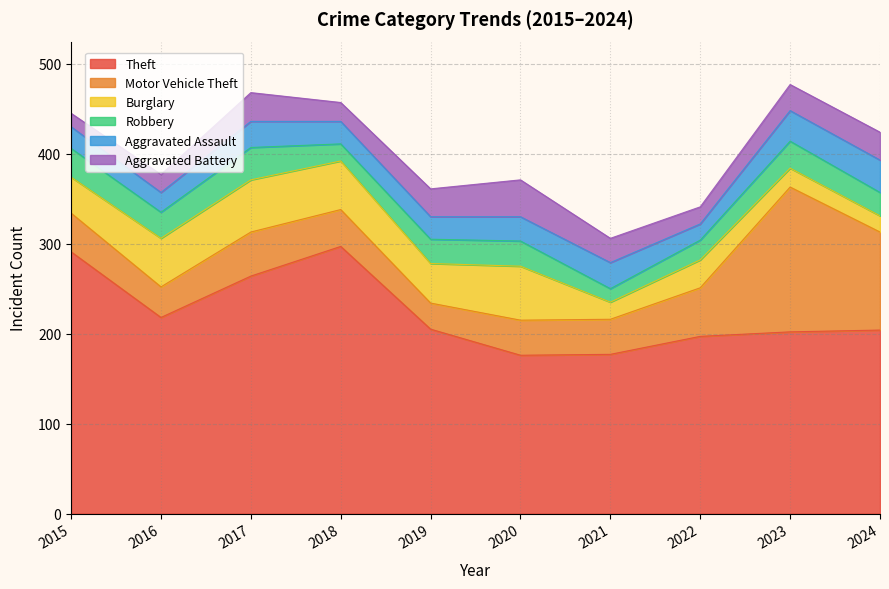

At 2021, list the series in order from smallest to largest.

Robbery, Burglary, Aggravated Battery, Aggravated Assault, Motor Vehicle Theft, Theft